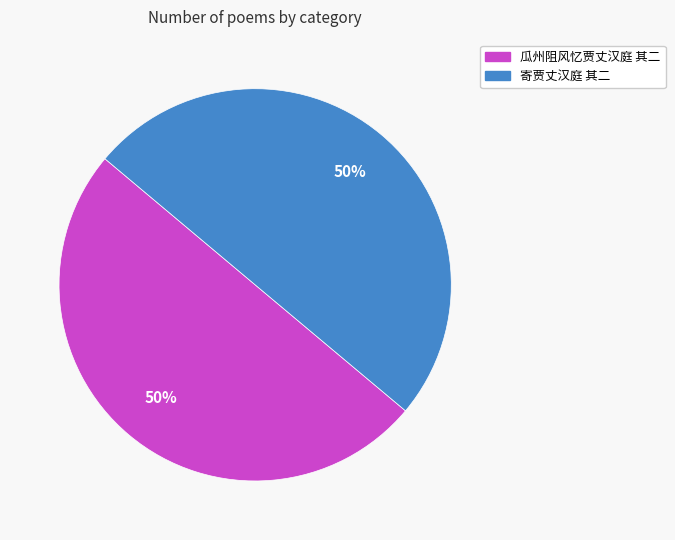

Is it true that 寄贾丈汉庭 其二 is 50% of the pie?

True